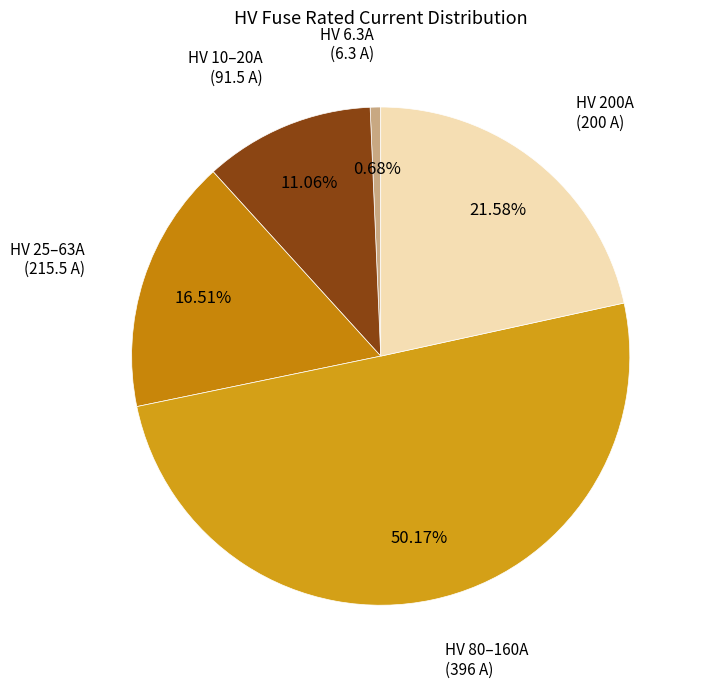

How many segments does this pie chart have?

5